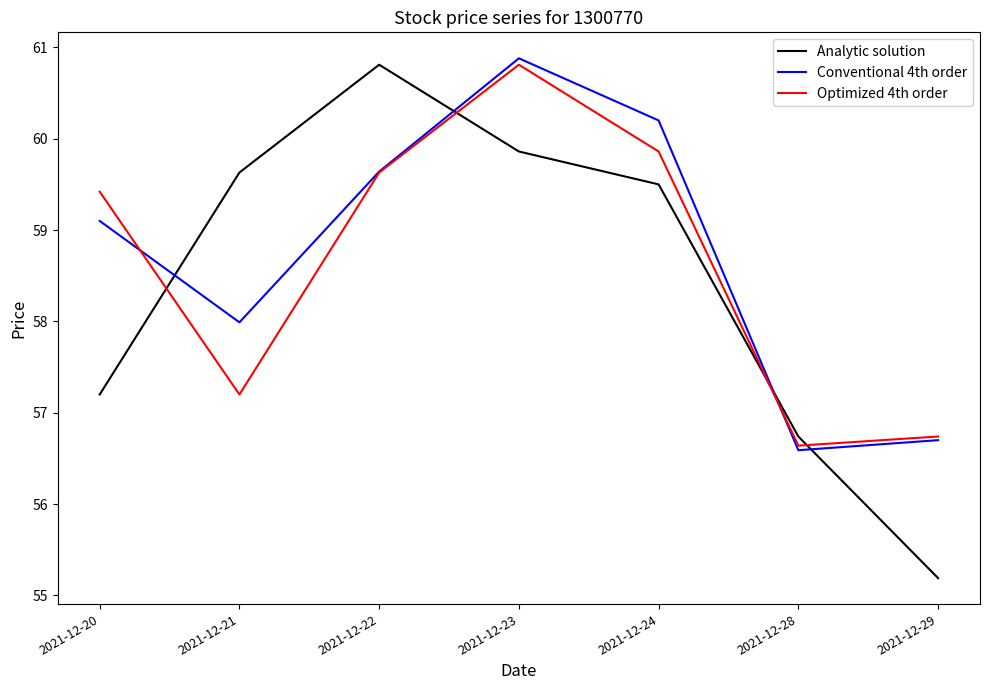

What is the total value across all series at 2021-12-21?

174.8